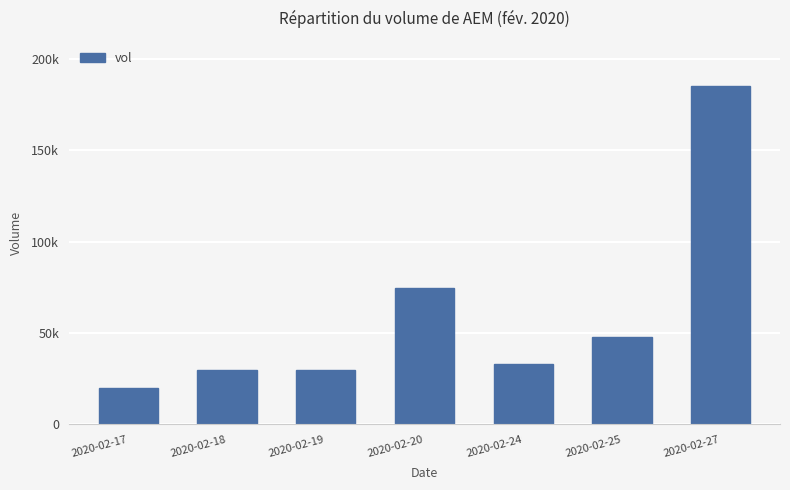

What is the difference between the maximum and minimum values?

165000